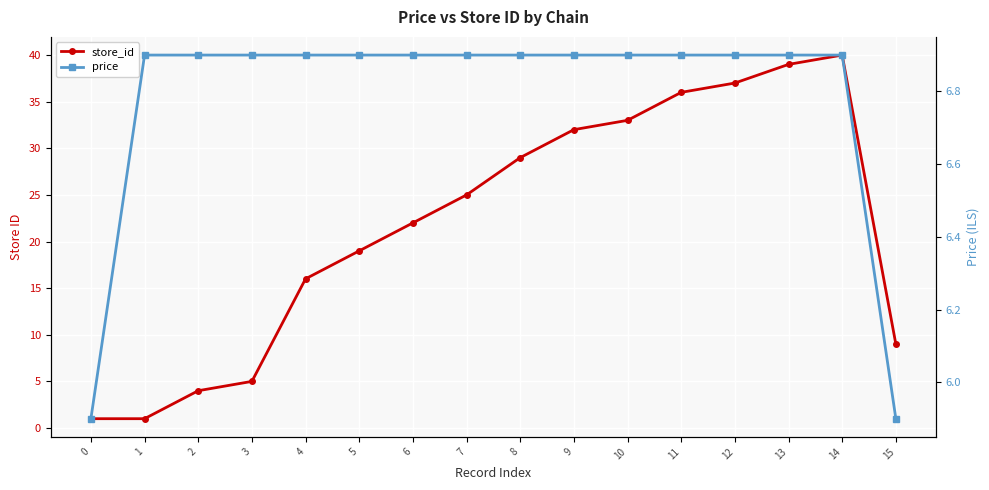

What is the average value of the store_id series?

21.8